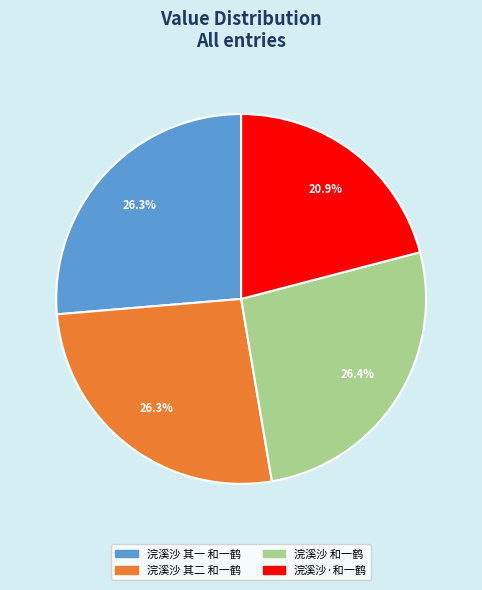

What is the smallest slice in the pie chart?

浣溪沙·和一鹤